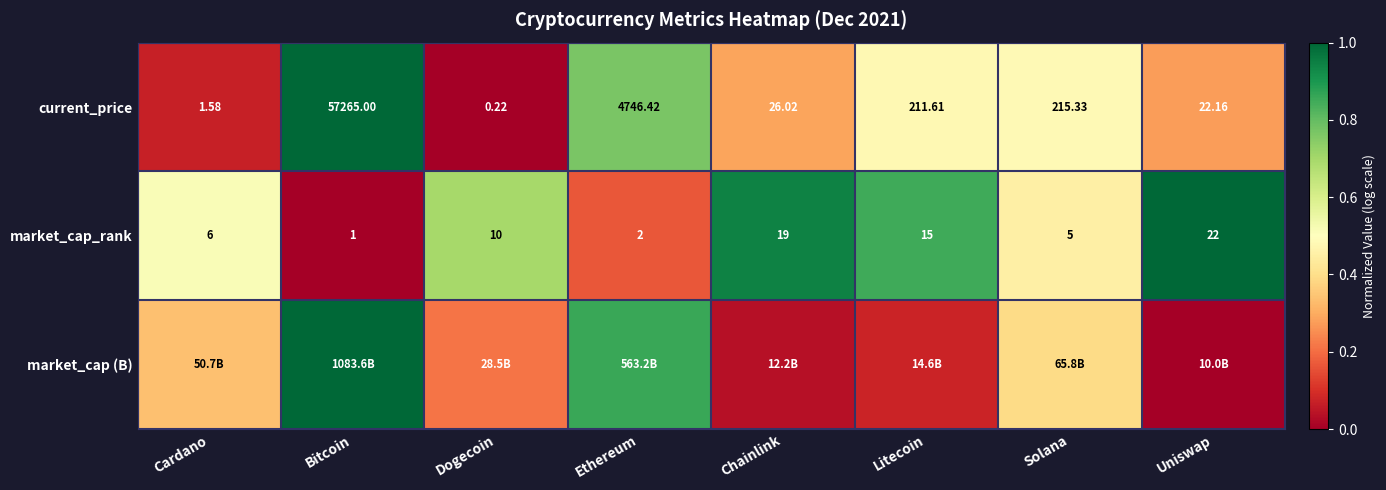

The market_cap_rank series shows 1.2 at Dogecoin. True or false?

False